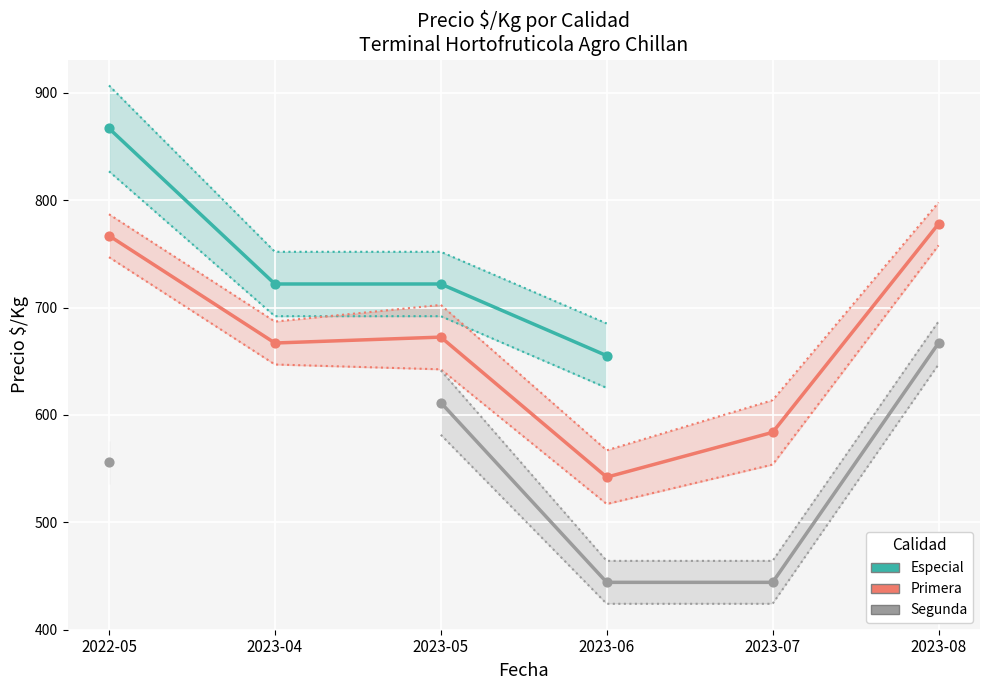

At how many categories does at least one series exceed 502?

6